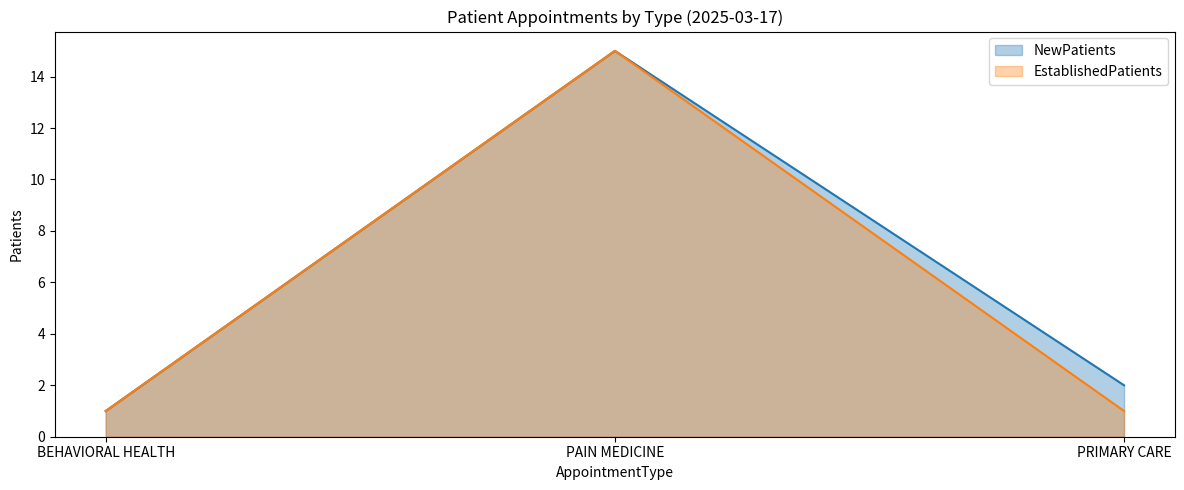

Count the EstablishedPatients values in the range 1 to 15.

3